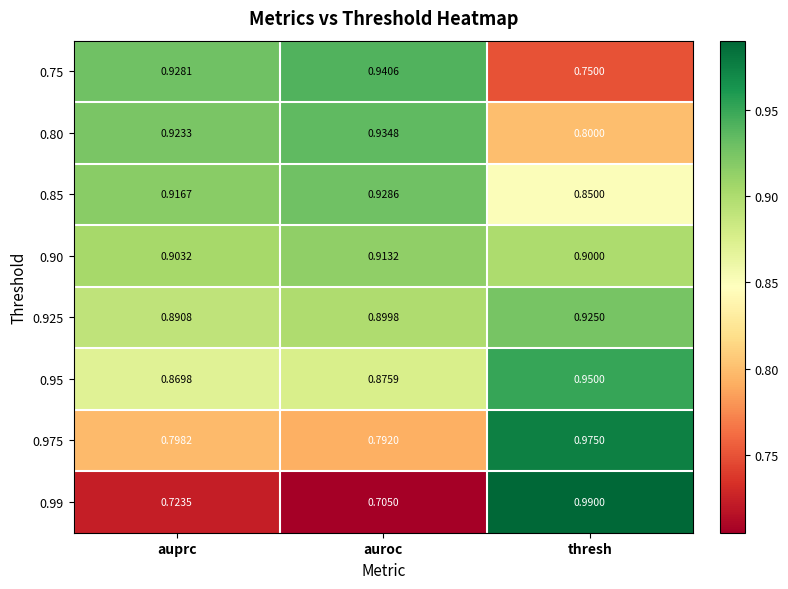

Which category has the highest value in the 0.85 series?

auroc